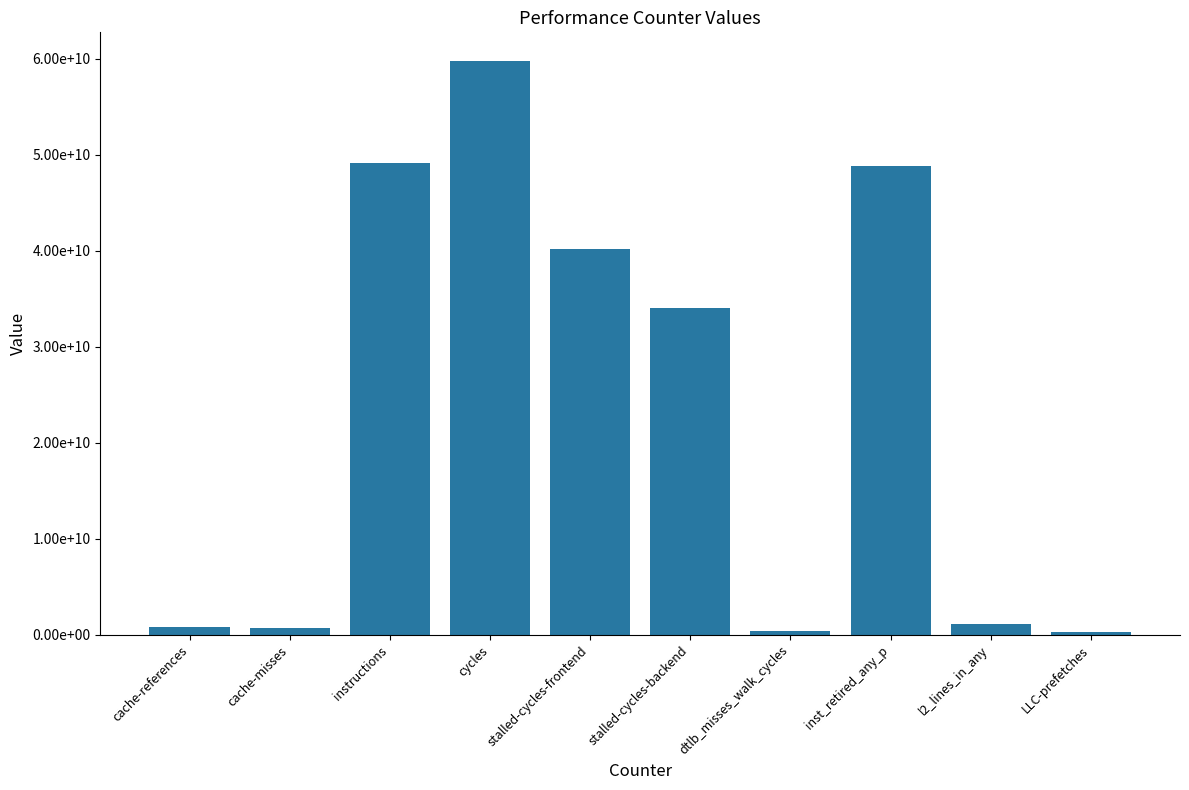

List the labels in order of value, largest first.

cycles, instructions, inst_retired_any_p, stalled-cycles-frontend, stalled-cycles-backend, l2_lines_in_any, cache-references, cache-misses, dtlb_misses_walk_cycles, LLC-prefetches